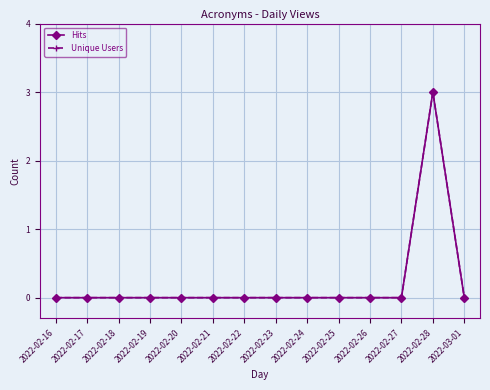

Is this an area chart (filled region under the line)?

No